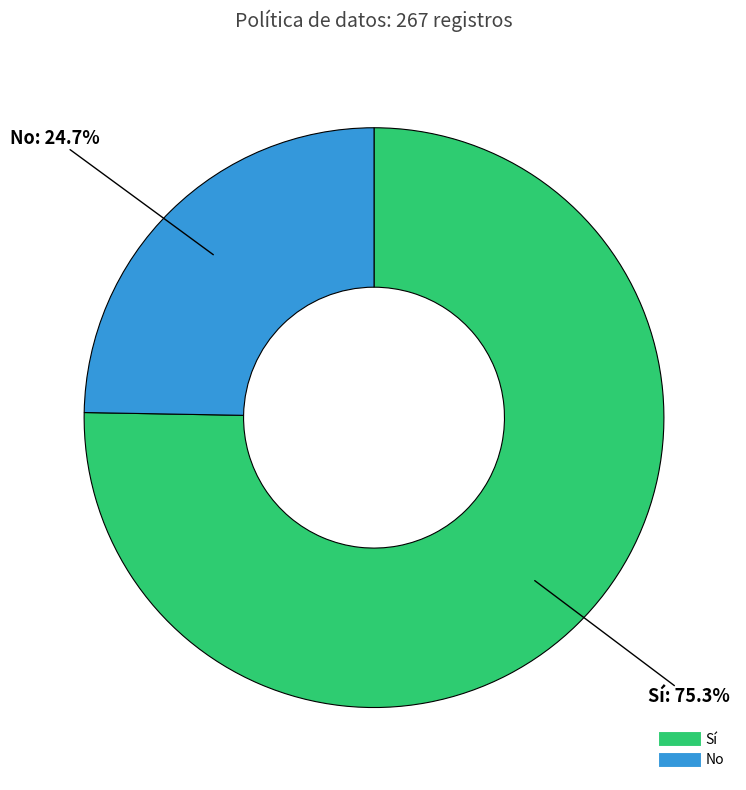

To the nearest percent, what percentage of the pie is No?

25%